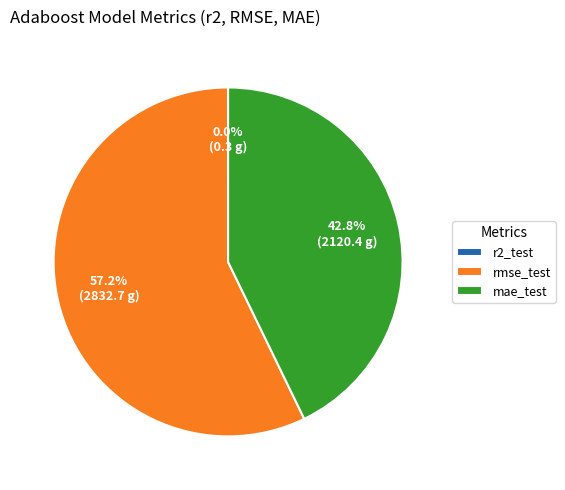

Is it true that mae_test is 29% of the pie?

False